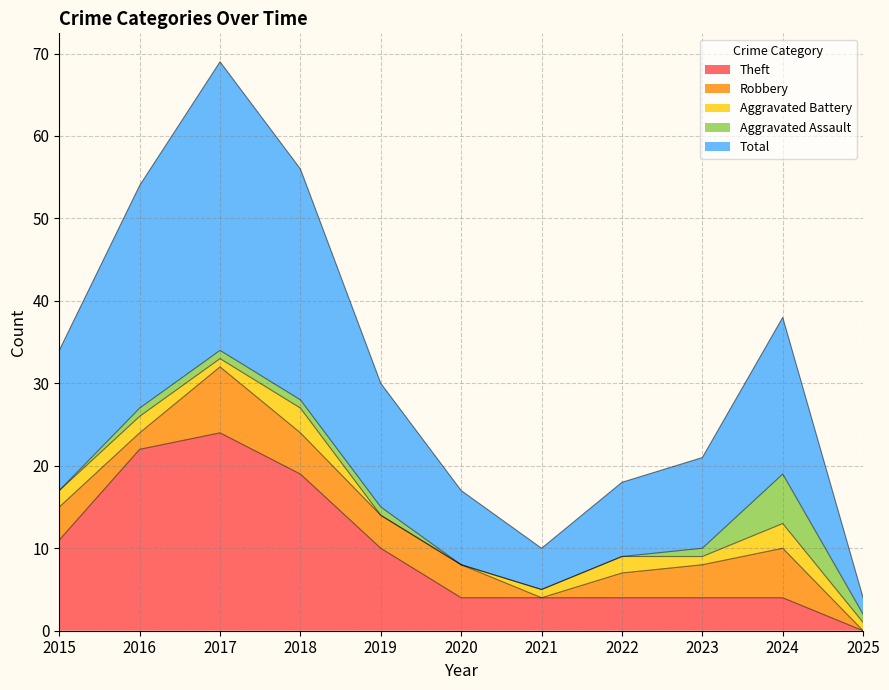

True or false: Aggravated Assault has more than 1 interior local peaks.

False